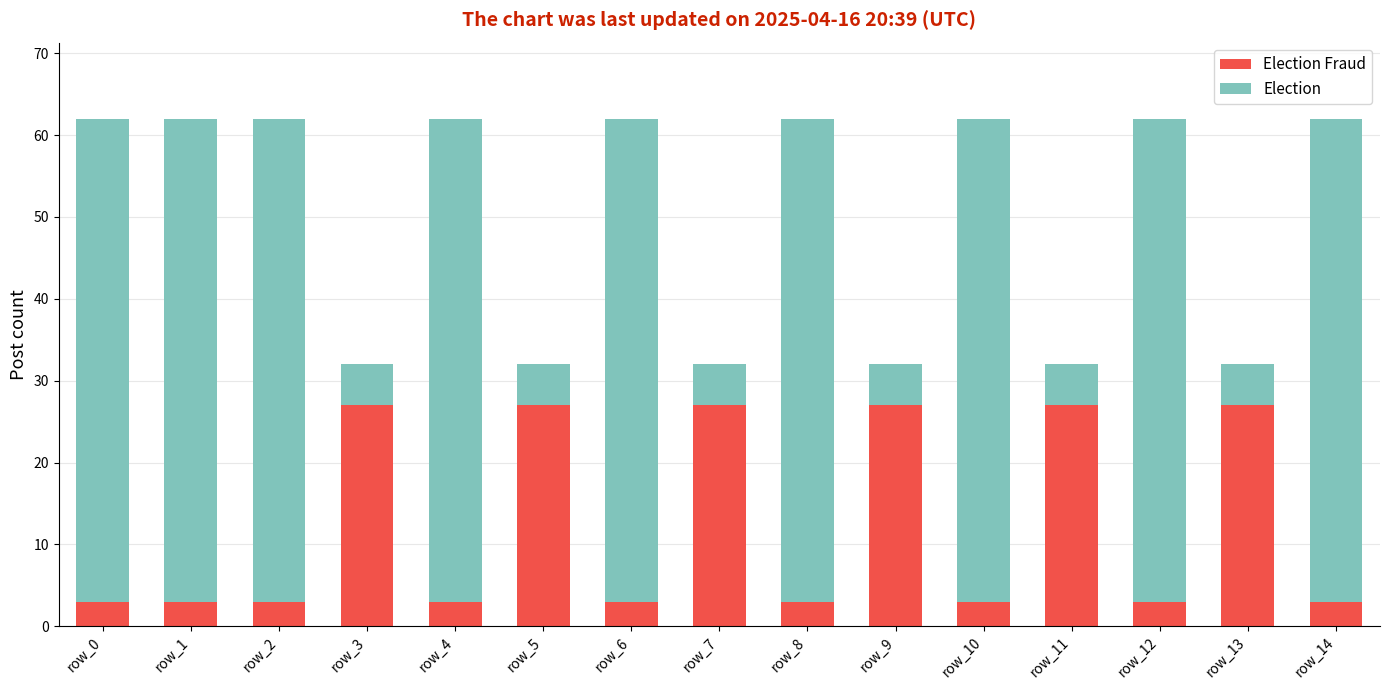

What is the total value across all series at row_1?

62